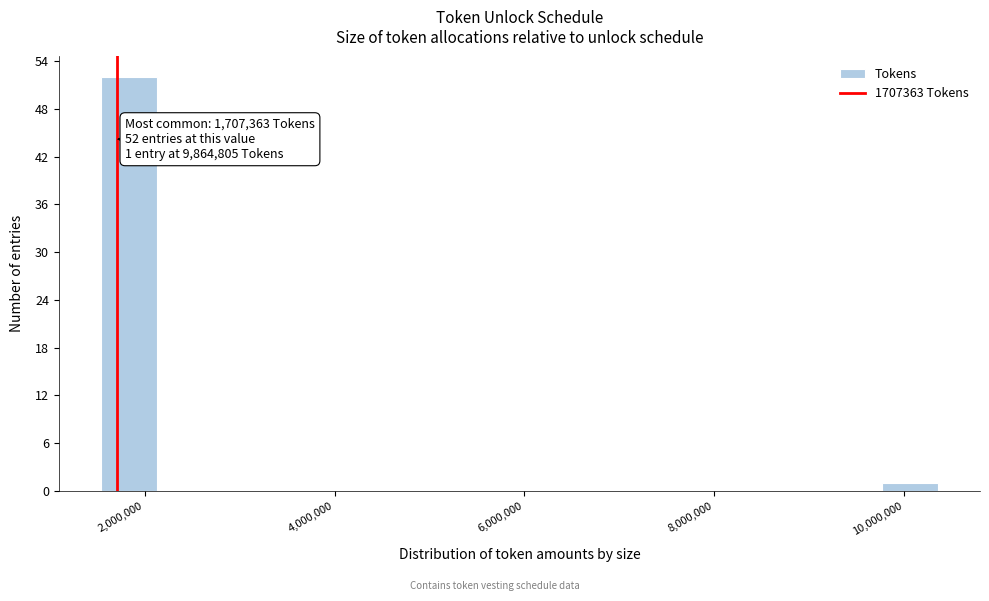

Around what value on the x-axis is the tallest bar? Give the approximate position of its centre, as read against the axis.

1800000